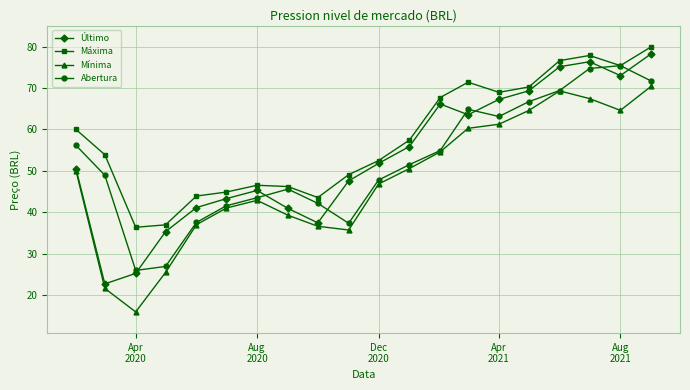

Which series has the largest total across all categories?

Máxima